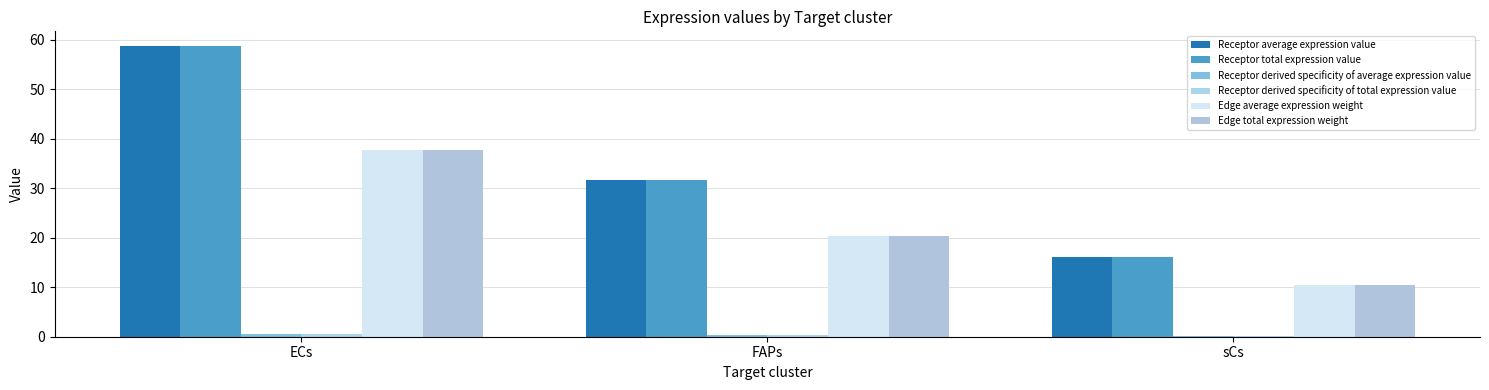

What is the total value across all series at ECs?

194.3